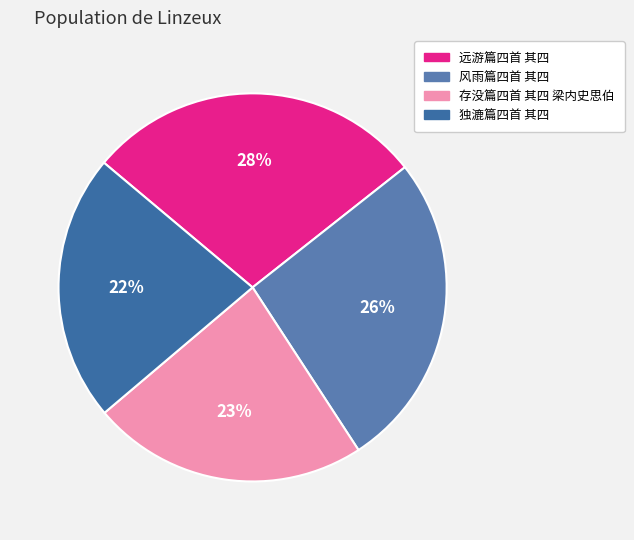

What is the largest slice in the pie chart?

远游篇四首 其四